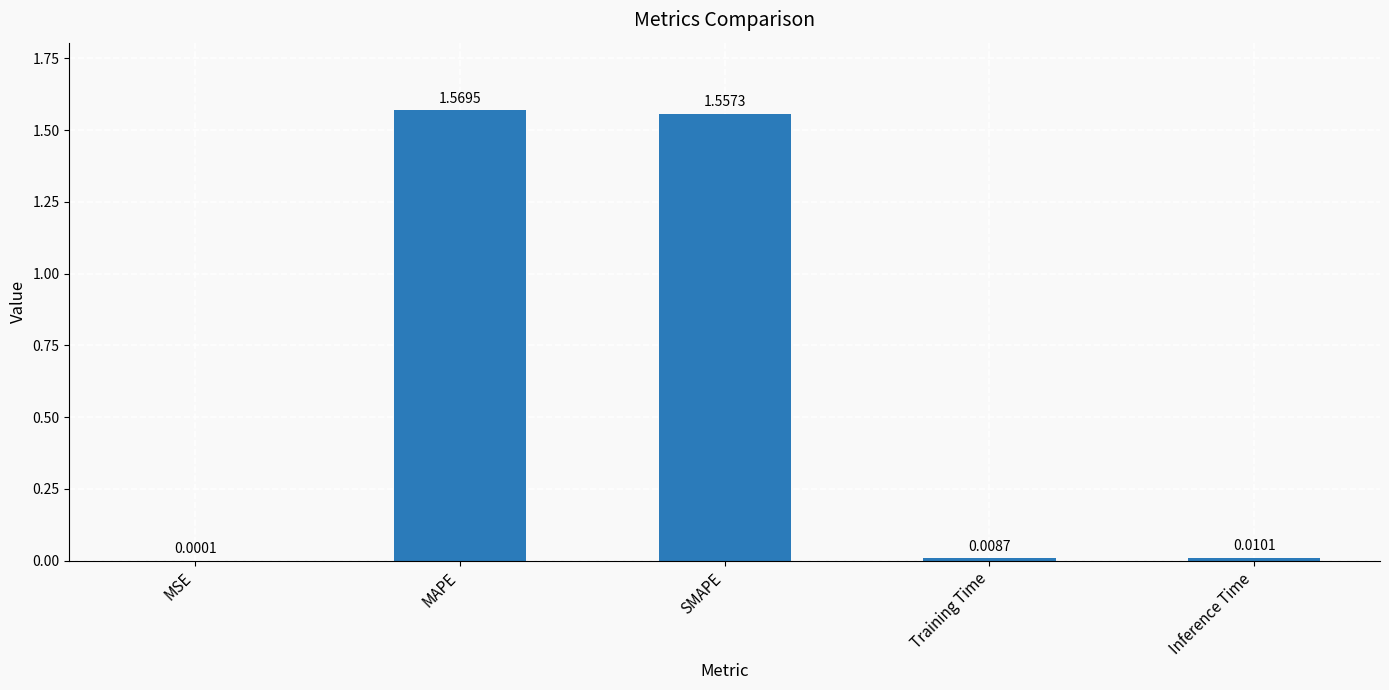

Which has a higher value, SMAPE or MSE?

SMAPE